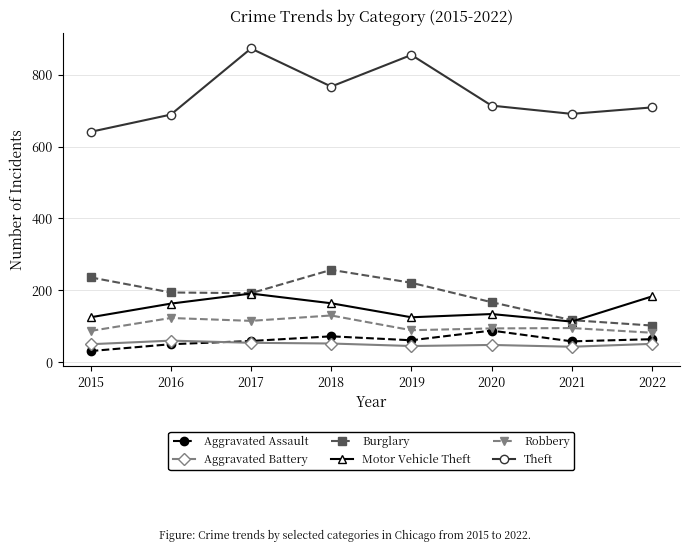

Read the Theft value at 2016, to the nearest 5.

690